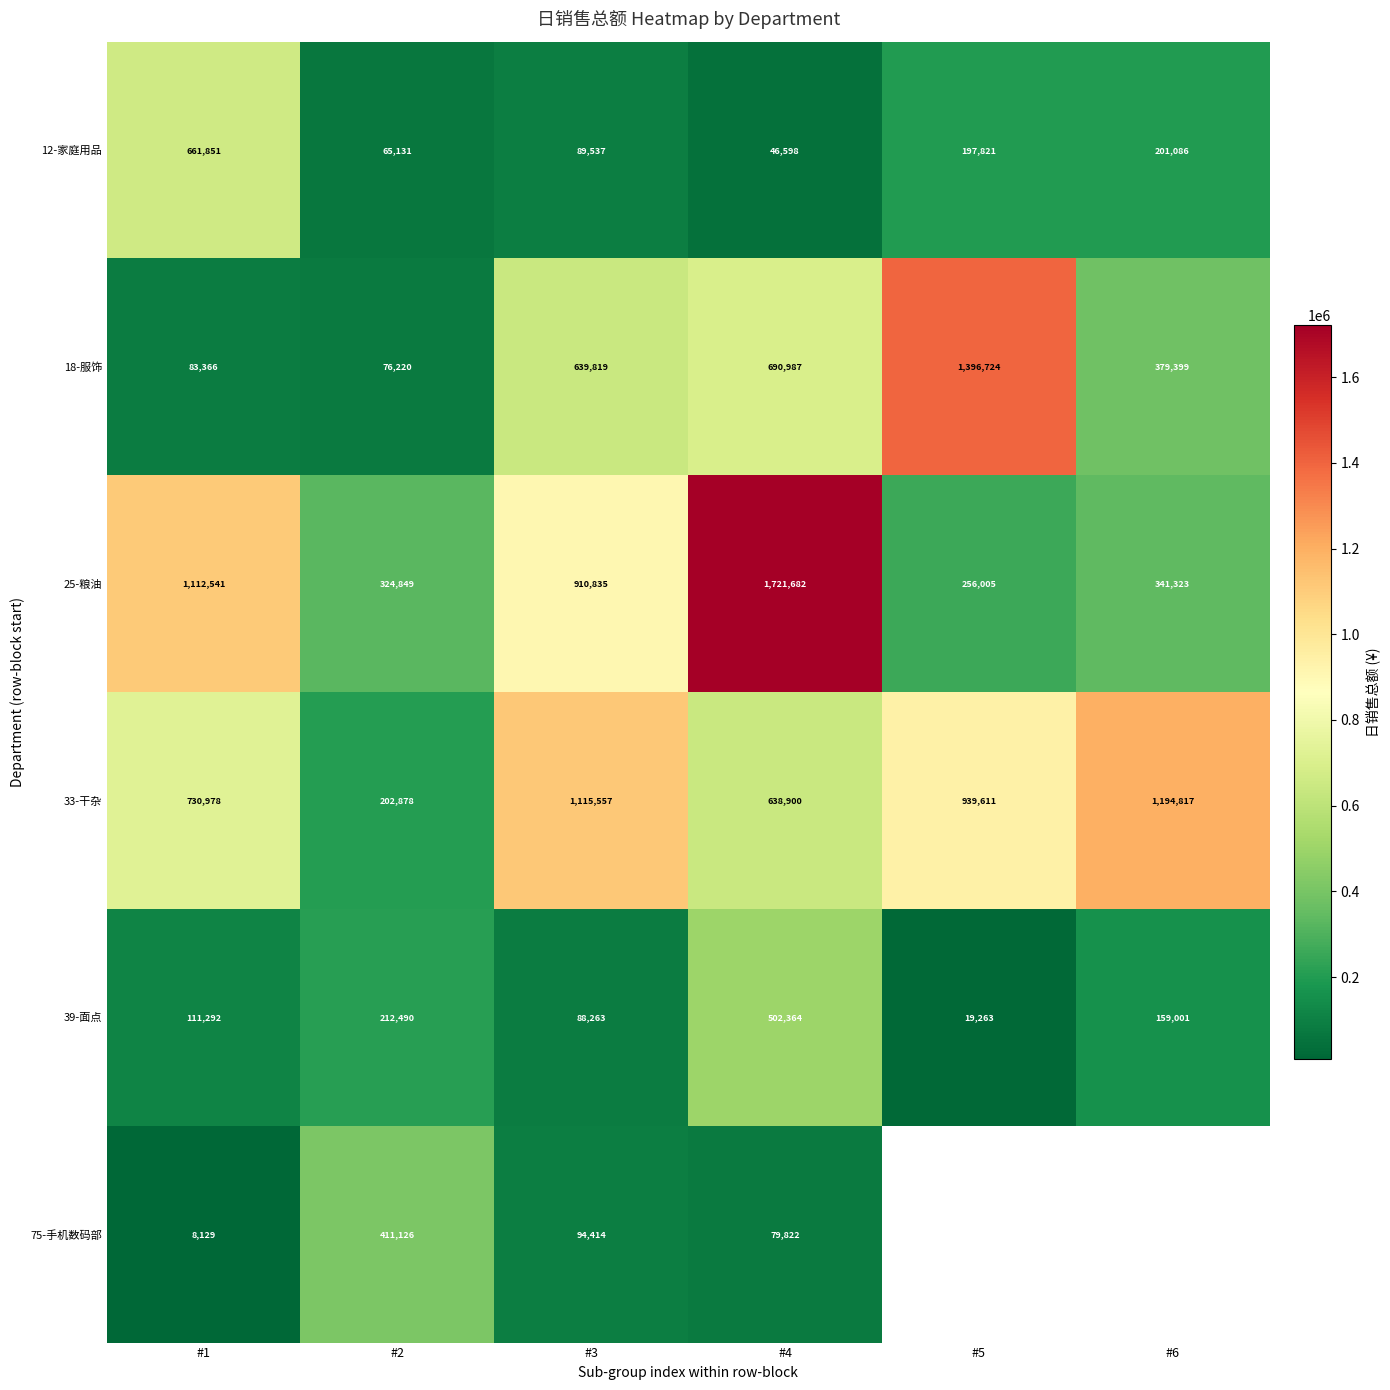

List the labels in order of 25-粮油 value, largest first.

#4, #1, #3, #6, #2, #5